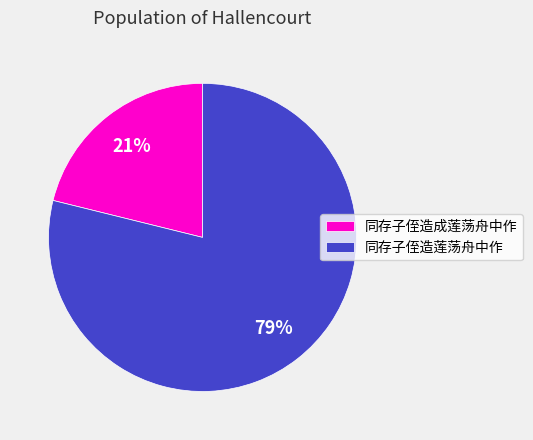

To the nearest percent, what is the difference between the largest and smallest slice percentages?

58%